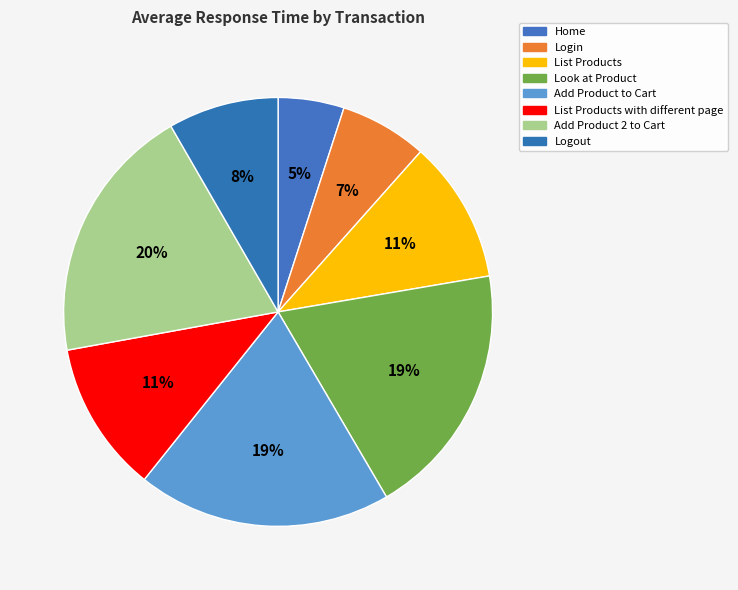

Count the number of slices in the pie.

8